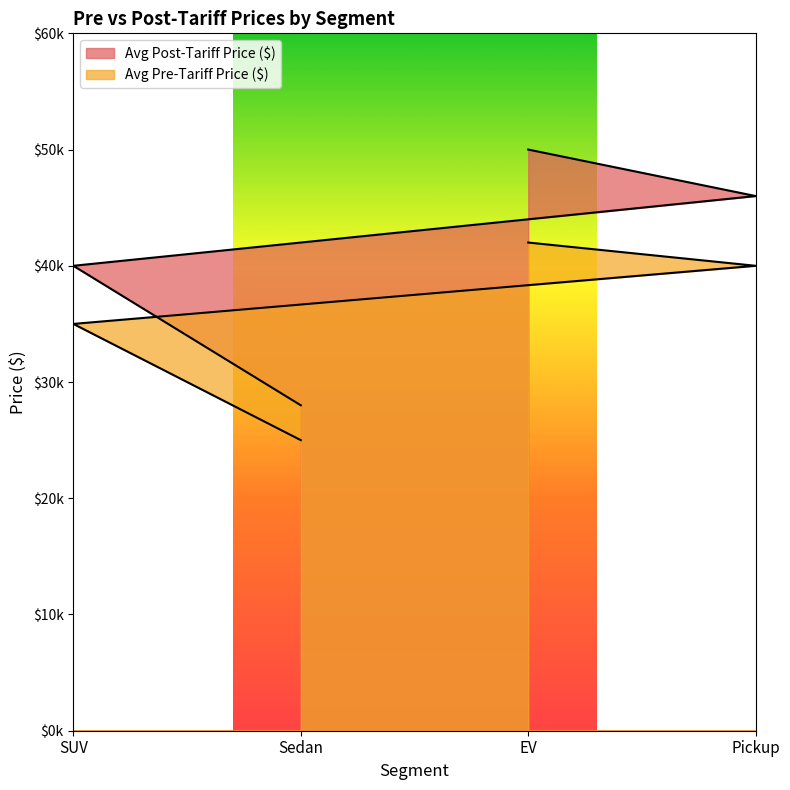

What is the difference between the maximum and minimum values in the Avg Pre-Tariff Price ($) series?

17000